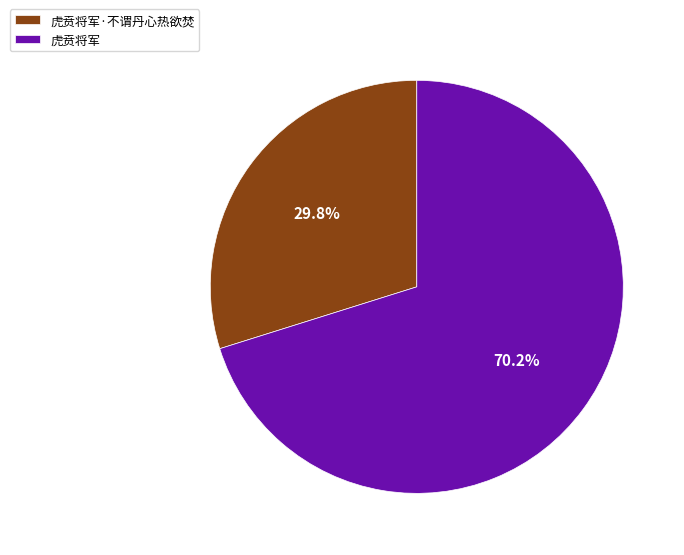

True or false: 虎贲将军·不谓丹心热欲焚 accounts for 30% of the total.

True